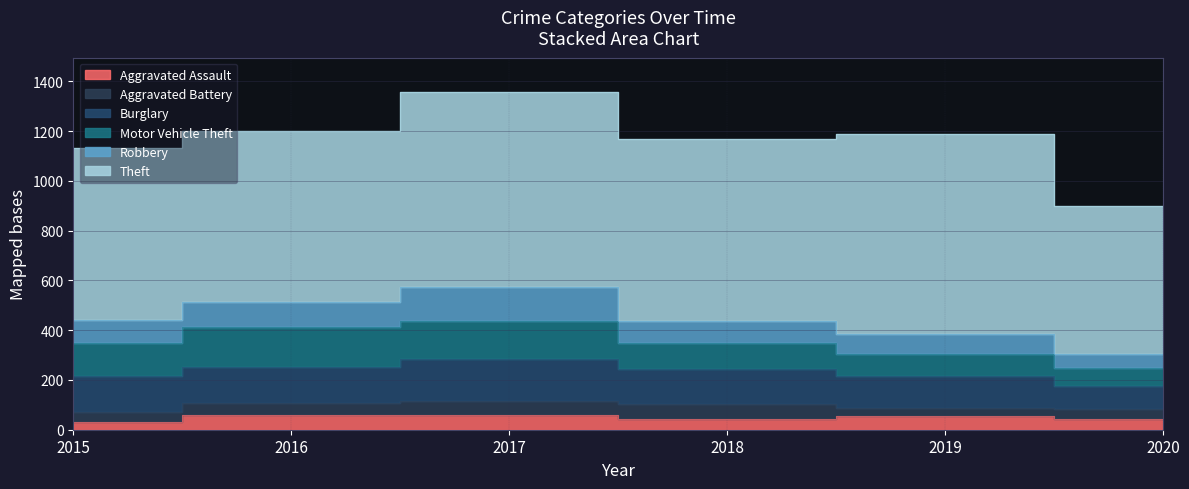

Where is Aggravated Assault nearest to the value 45?

2018